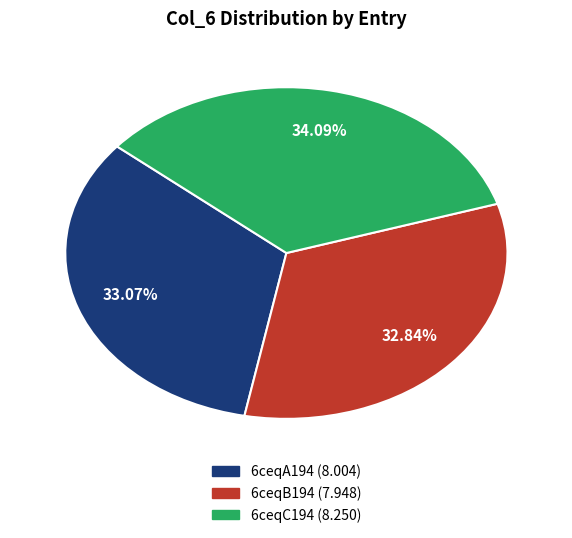

Do 6ceqB194 and 6ceqA194 together represent more than half of the pie?

Yes